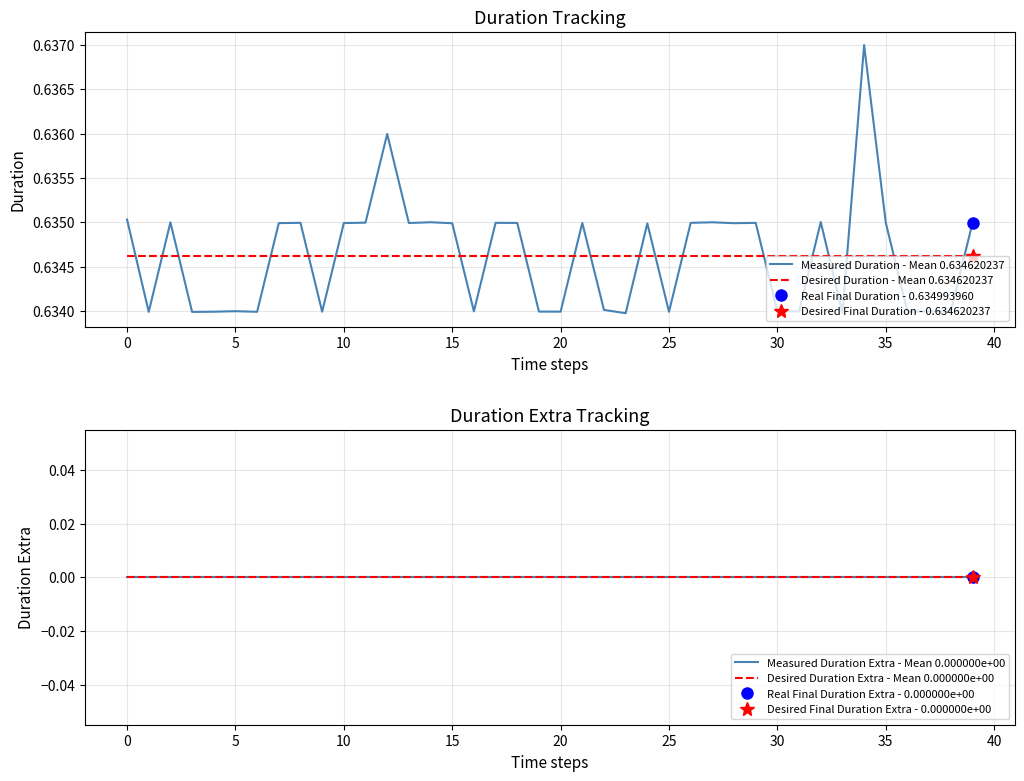

How many lines are shown in the chart?

4